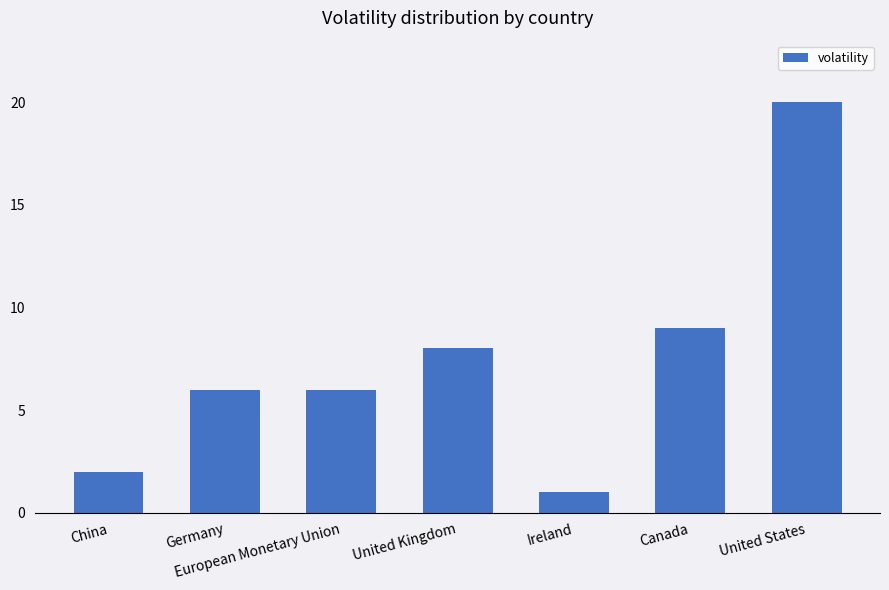

What is the difference between the maximum and minimum values?

19